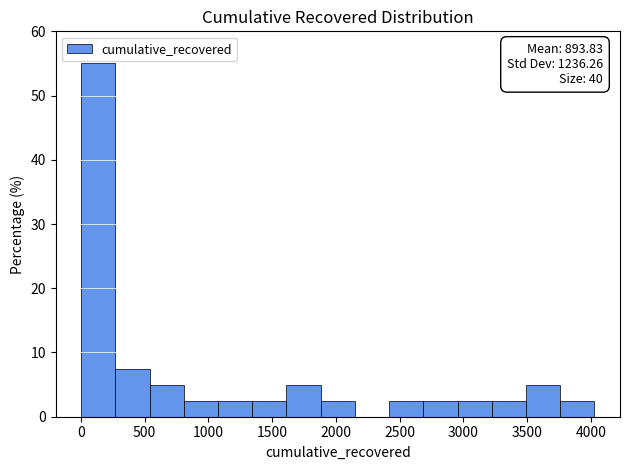

Which range on the x-axis has the tallest bar?

0 to 250